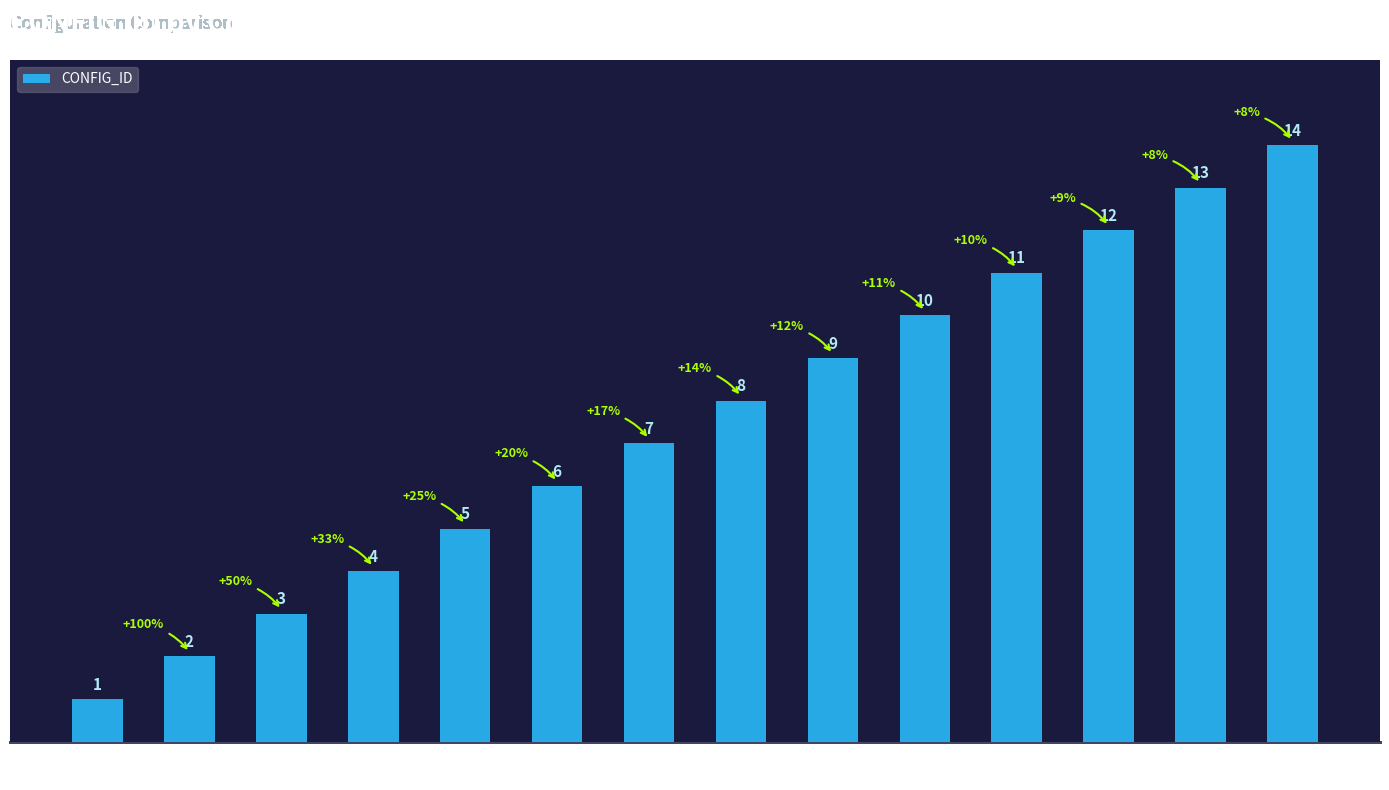

What position from the right is T3S3?

14